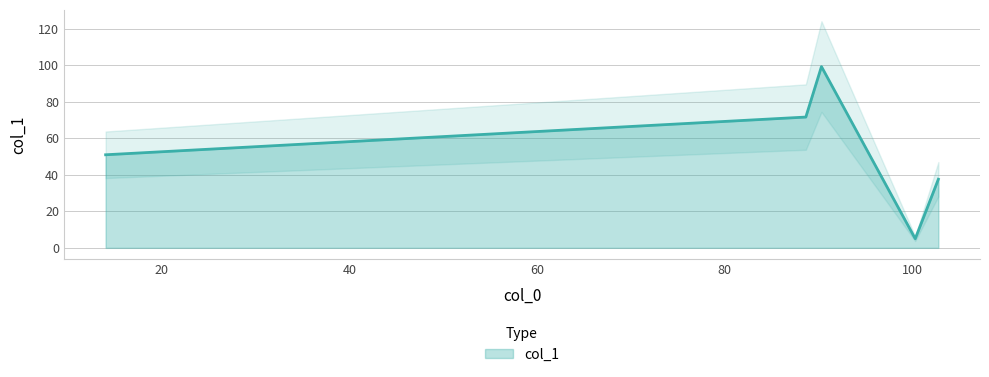

Does the chart have visible grid lines?

Yes